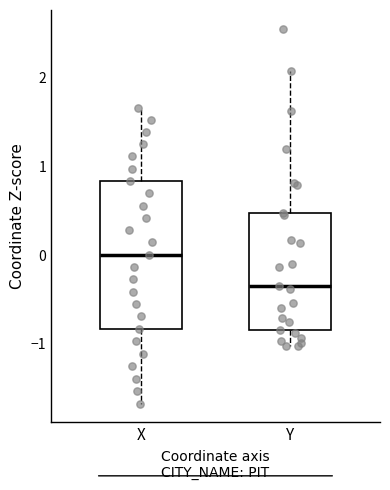

Where is the upper edge of the box for Y on the y-axis? The values are not printed on the chart, so give them approximately, as read against the axis.

0.5